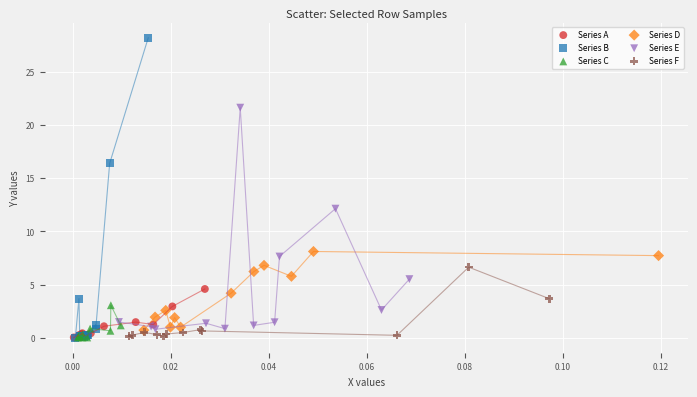

Which series reaches the maximum Y coordinate?

Series B